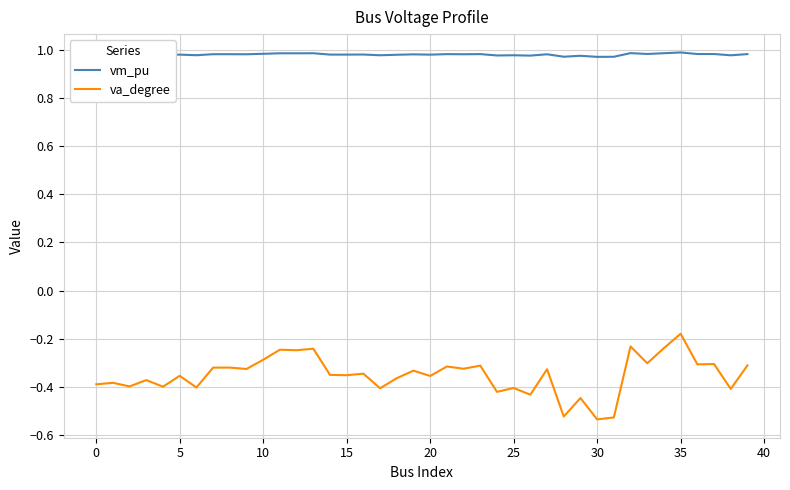

What are all the series names shown in the legend?

vm_pu, va_degree